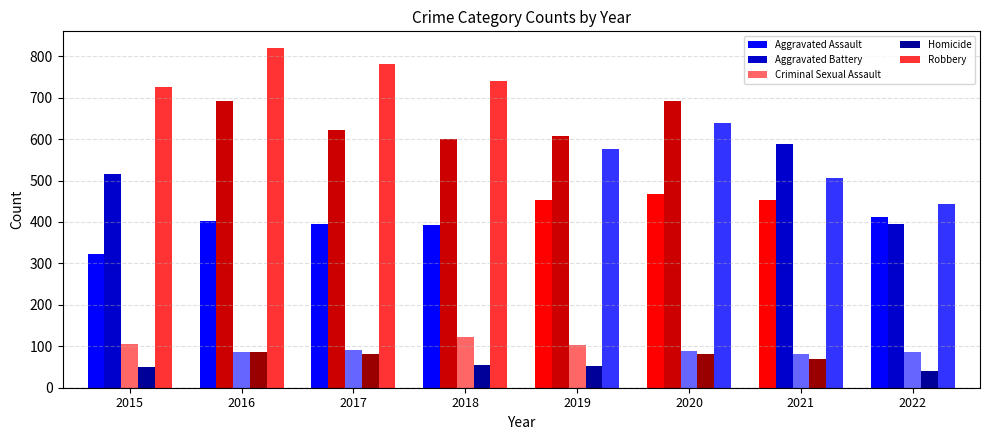

Are the bars grouped side by side (vs. stacked)?

Yes